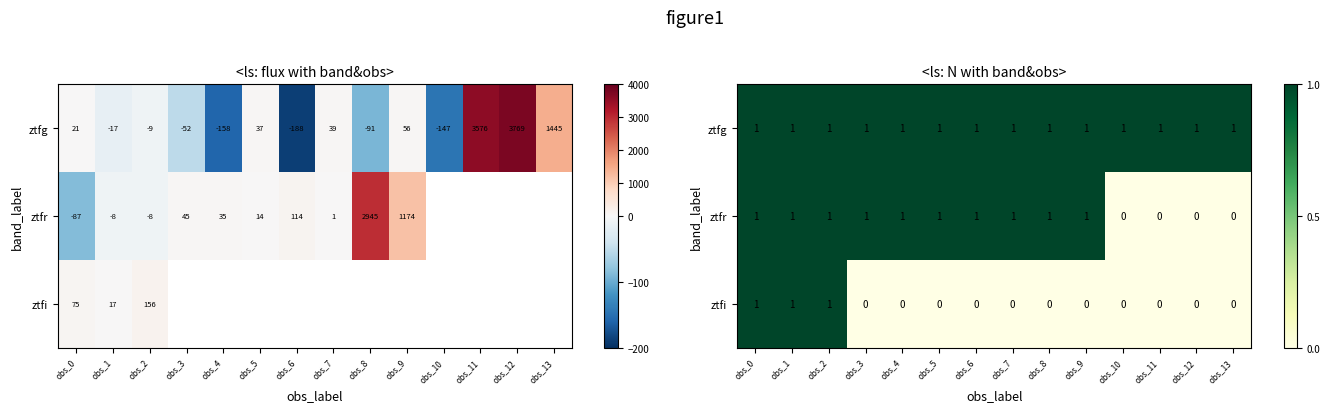

Count the number of data series in this chart.

3